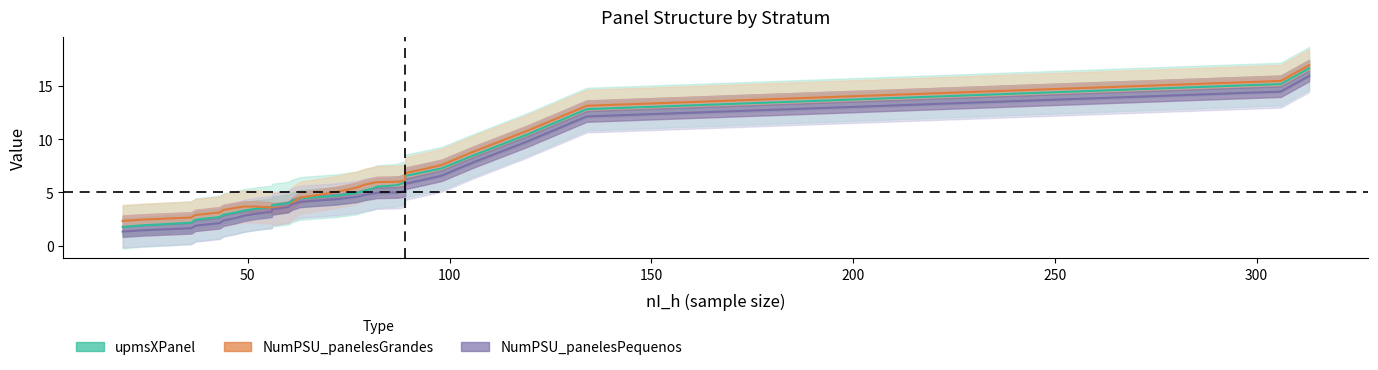

What is the greatest value displayed?

16.9